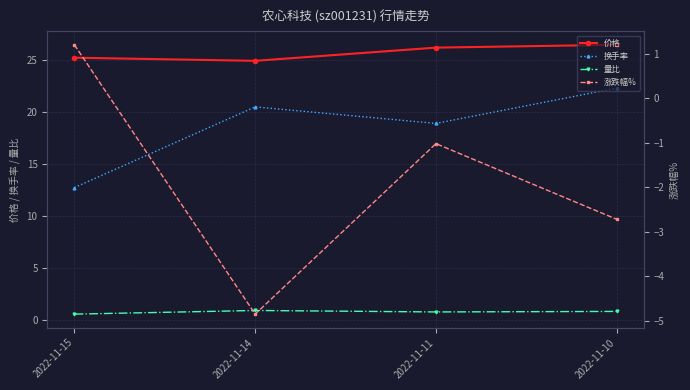

List the labels in order of 价格 value, largest first.

2022-11-10, 2022-11-11, 2022-11-15, 2022-11-14